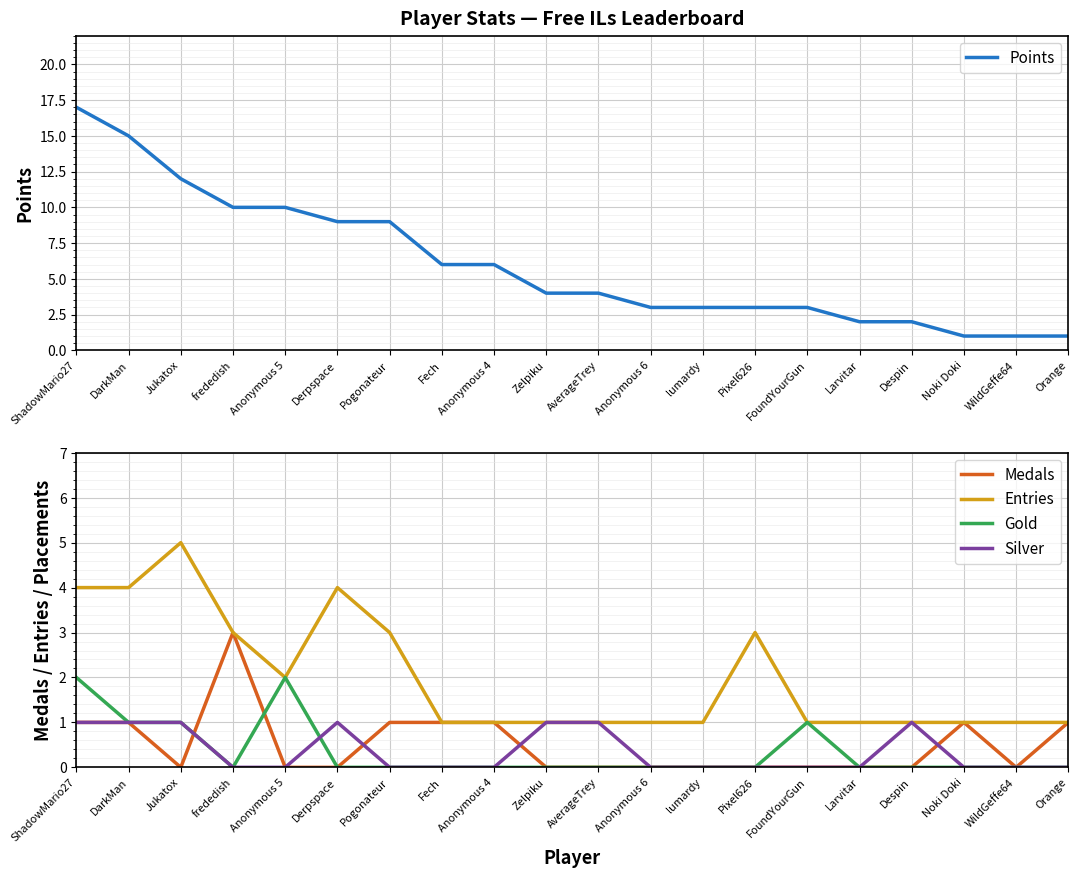

Which category has the highest value in the Entries series?

Jukatox